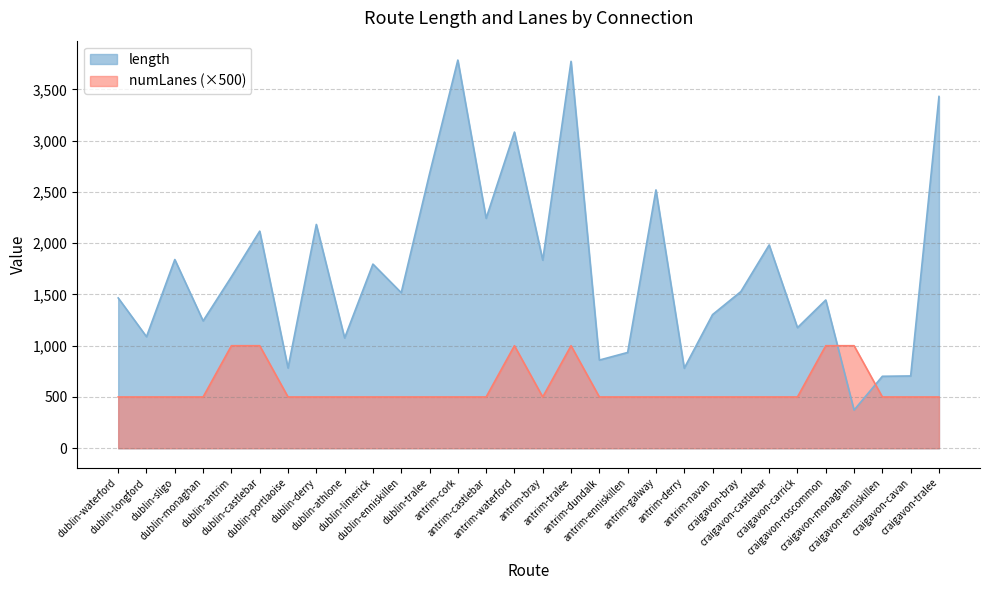

What is the average value of the numLanes series?

600.0